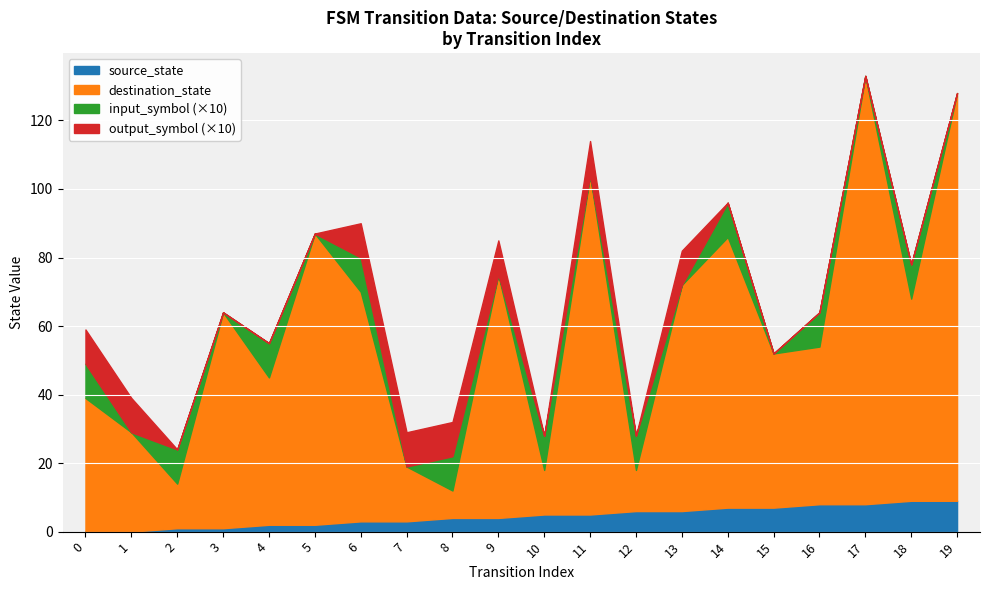

The destination_state series shows 59 at 18. True or false?

True